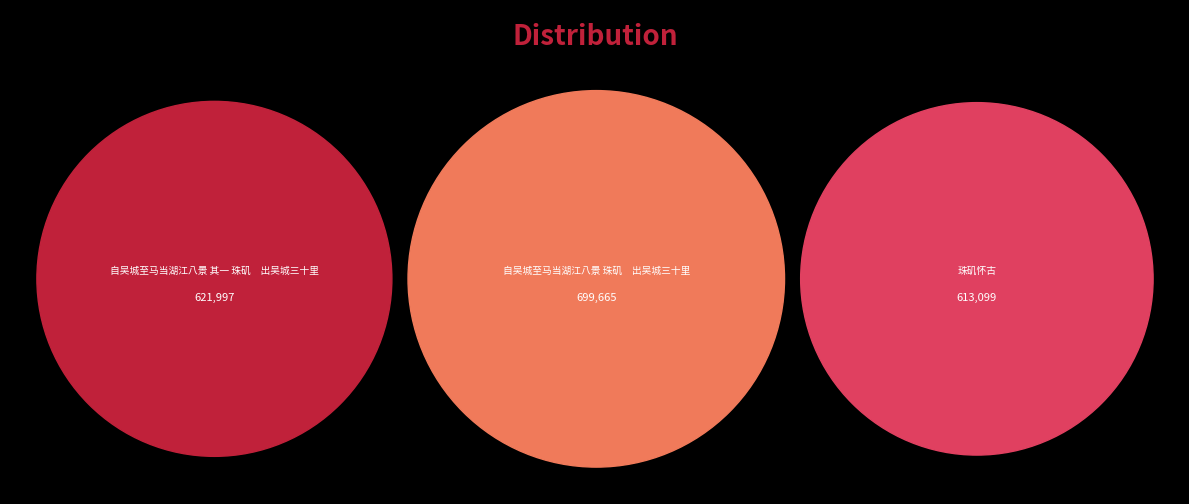

To the nearest percent, what is the difference between the largest and smallest slice percentages?

4%